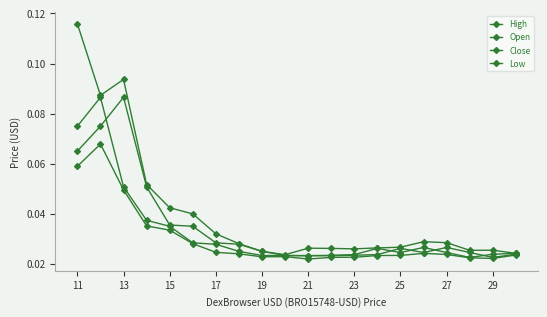

How many data points does each series have?

20